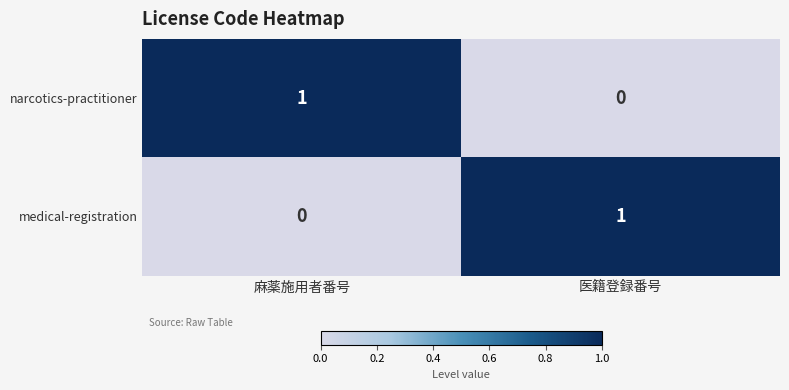

Where is medical-registration nearest to the value 0?

麻薬施用者番号